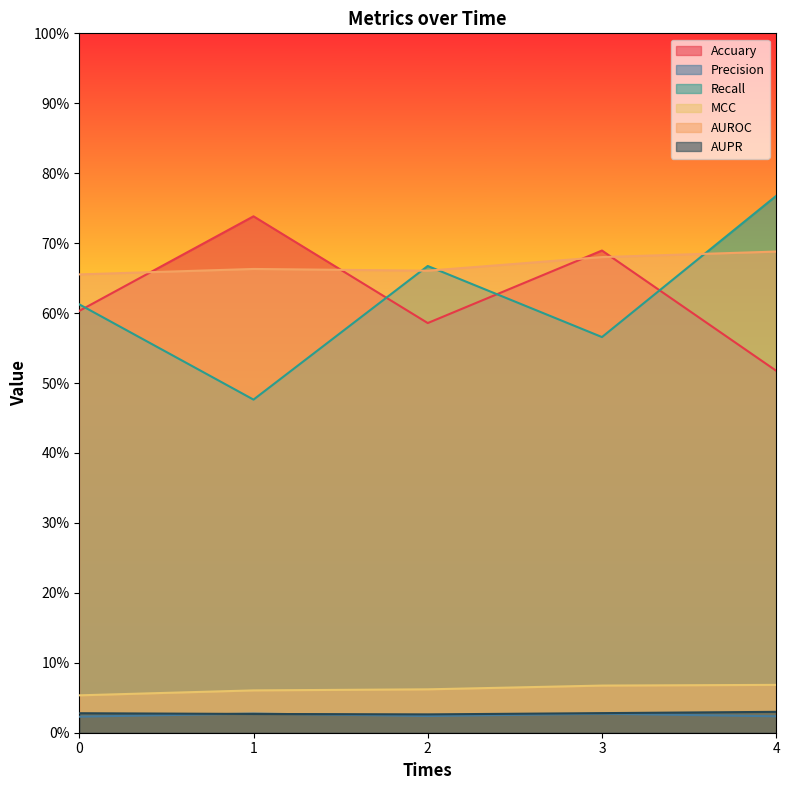

True or false: MCC and Recall intersect in this chart.

False